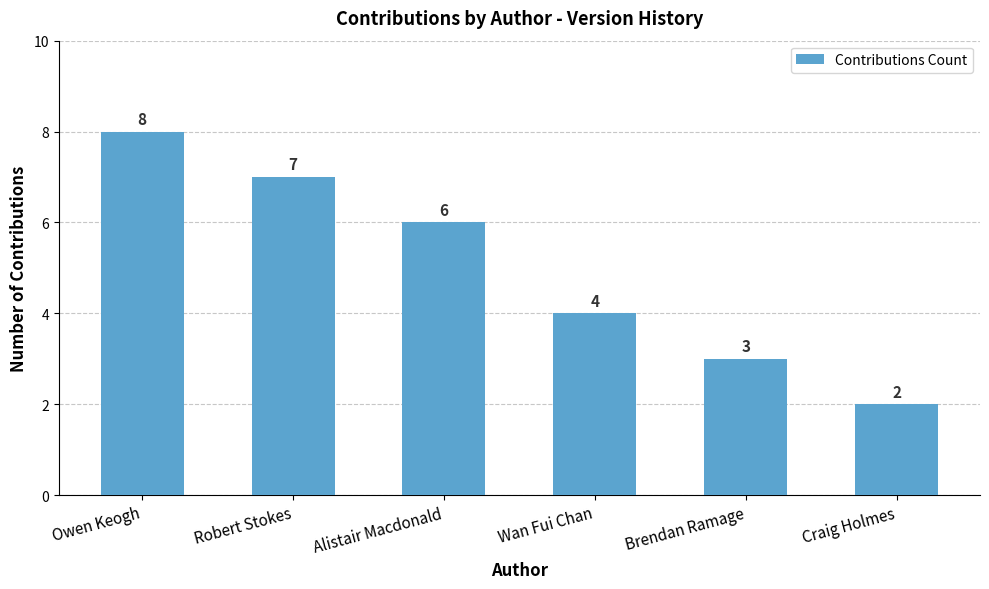

What is the difference between the maximum and minimum values?

6